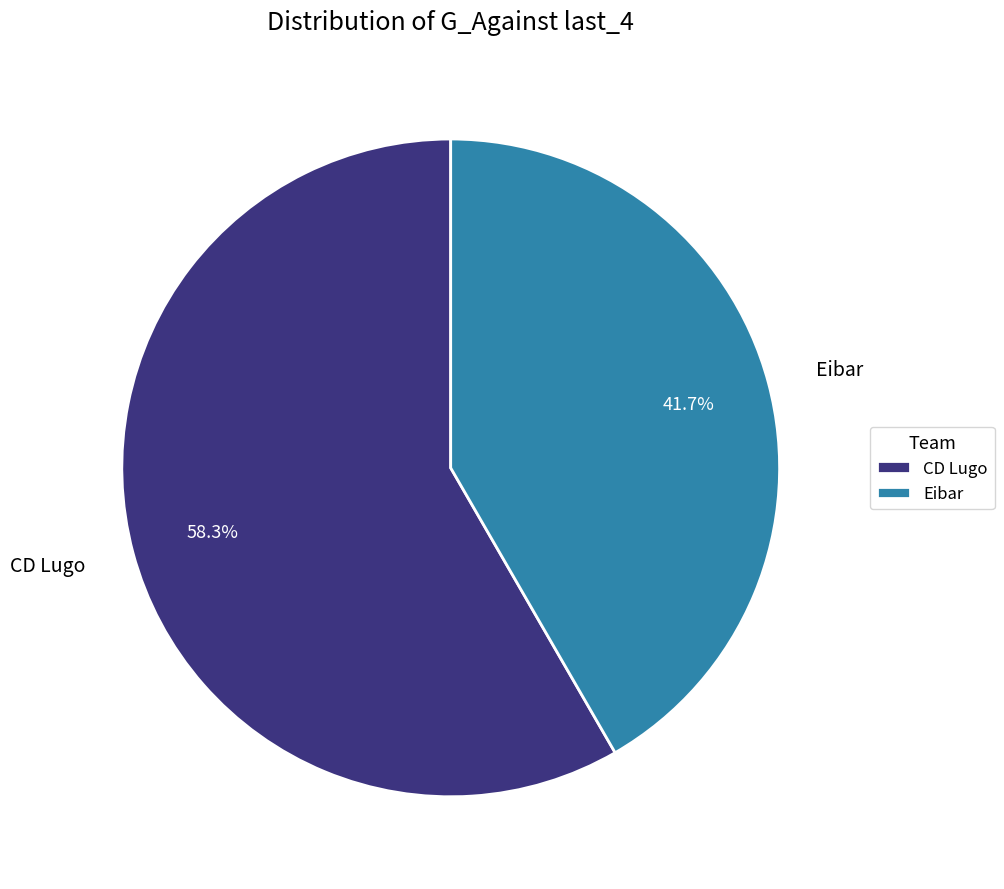

What percentage is the CD Lugo slice, to the nearest percent?

58%